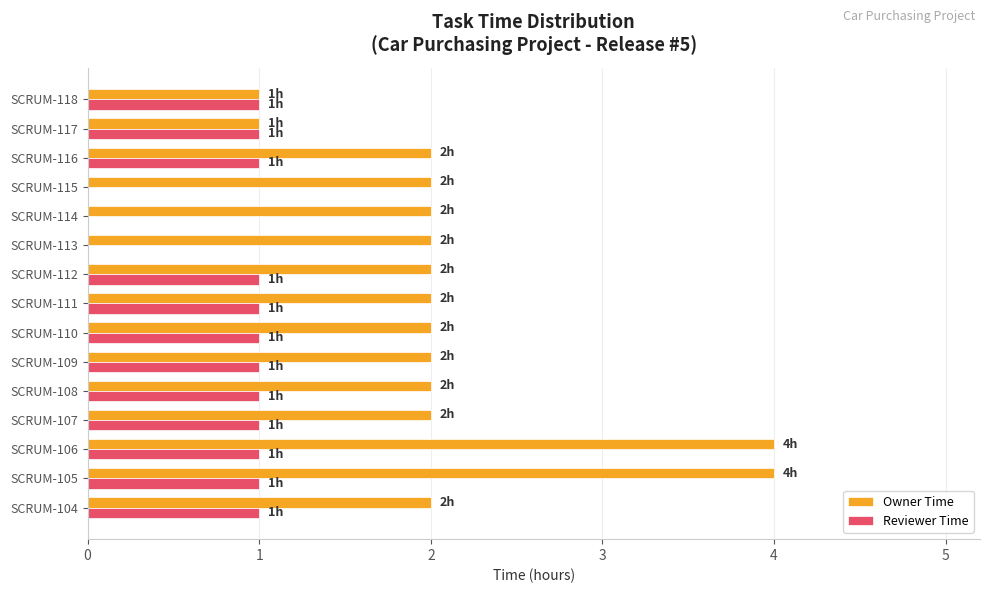

What is the sum of all Reviewer Time values?

12